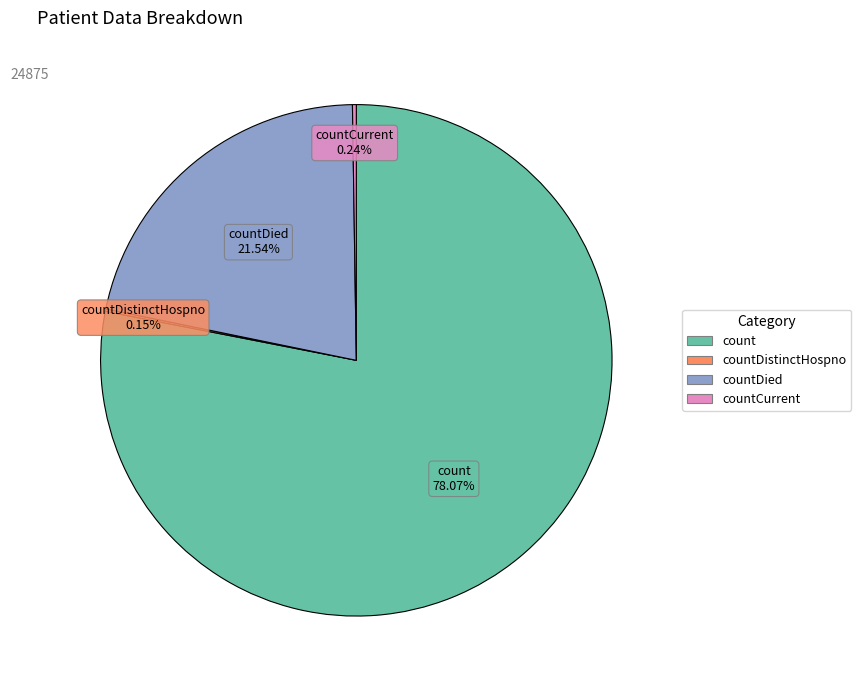

Is the sum of count and countDied greater than half?

Yes